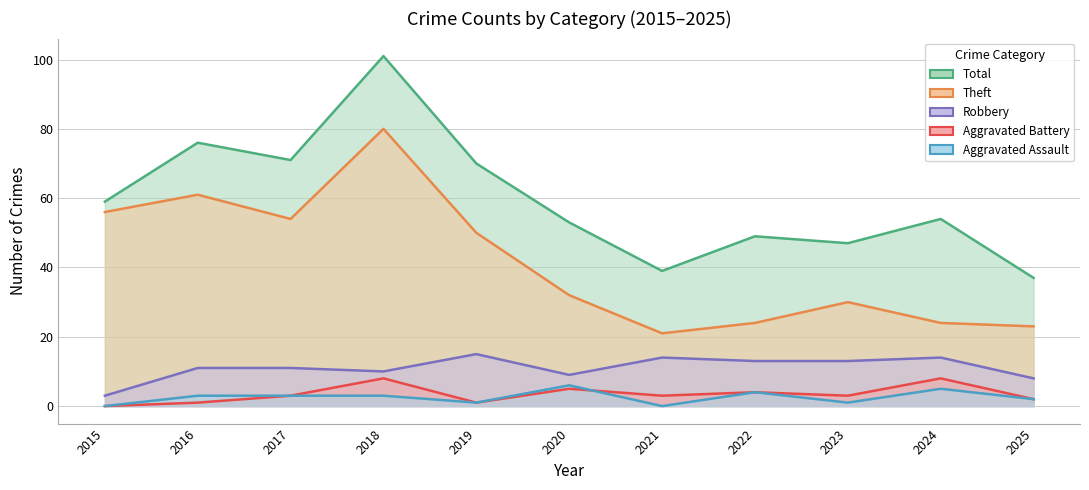

True or false: Aggravated Assault has a value of 1 at 2023.

True